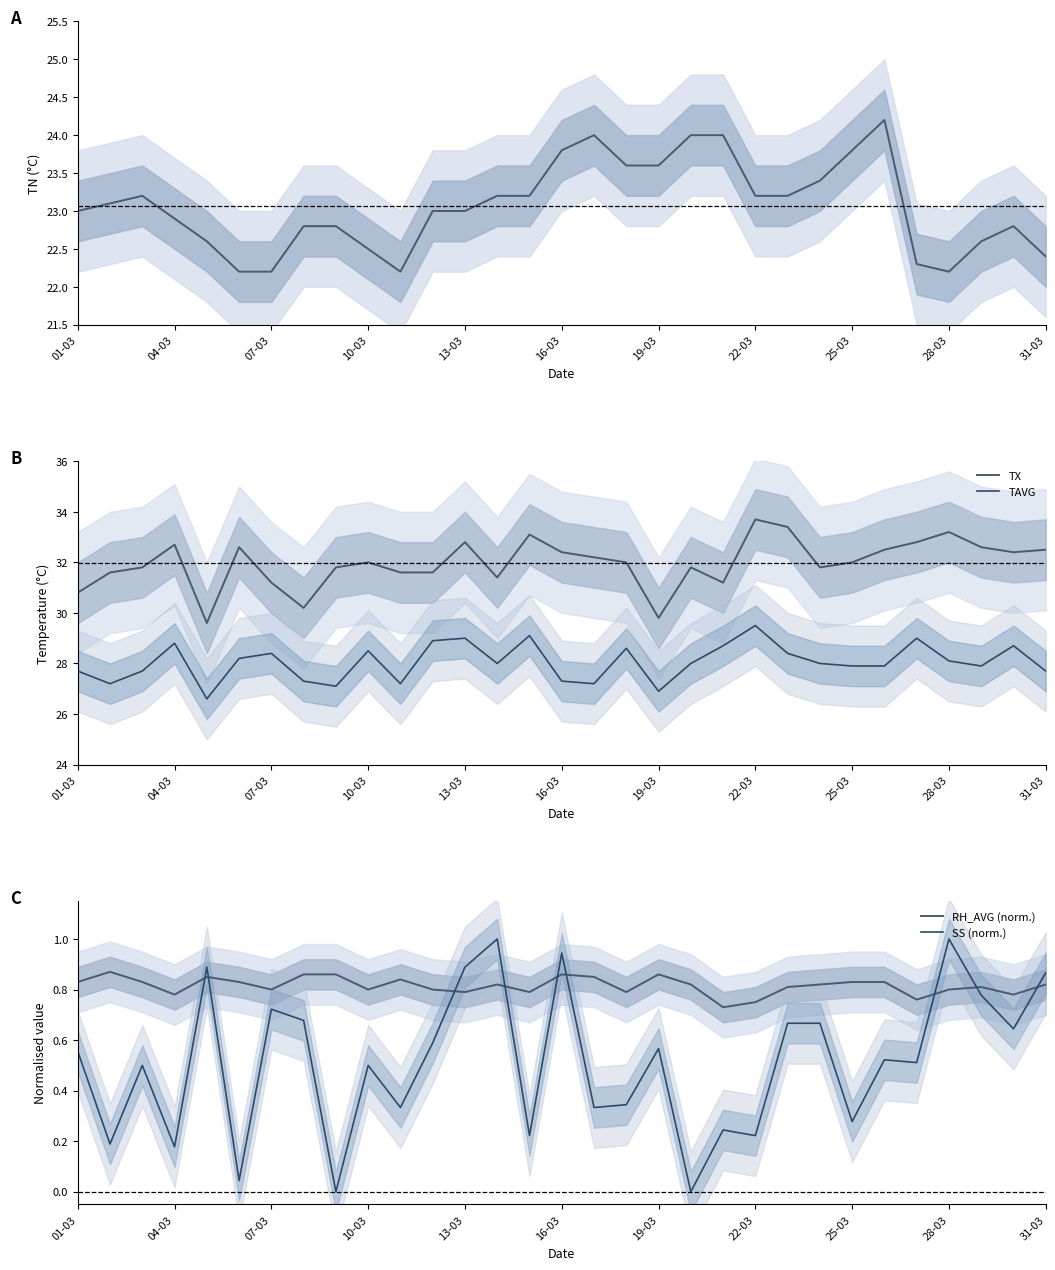

How many distinct data groups are displayed?

5